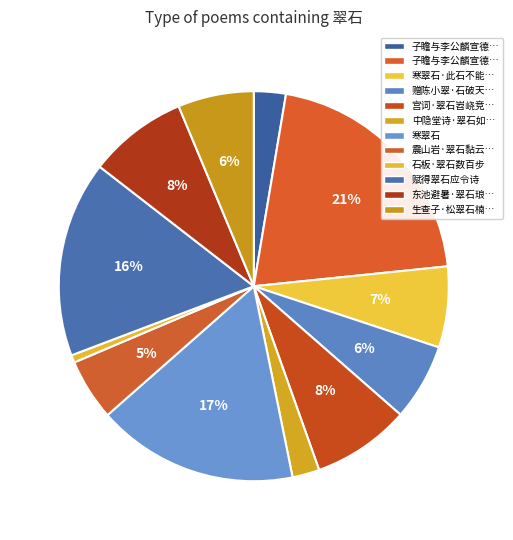

How many slices are in this pie chart?

12